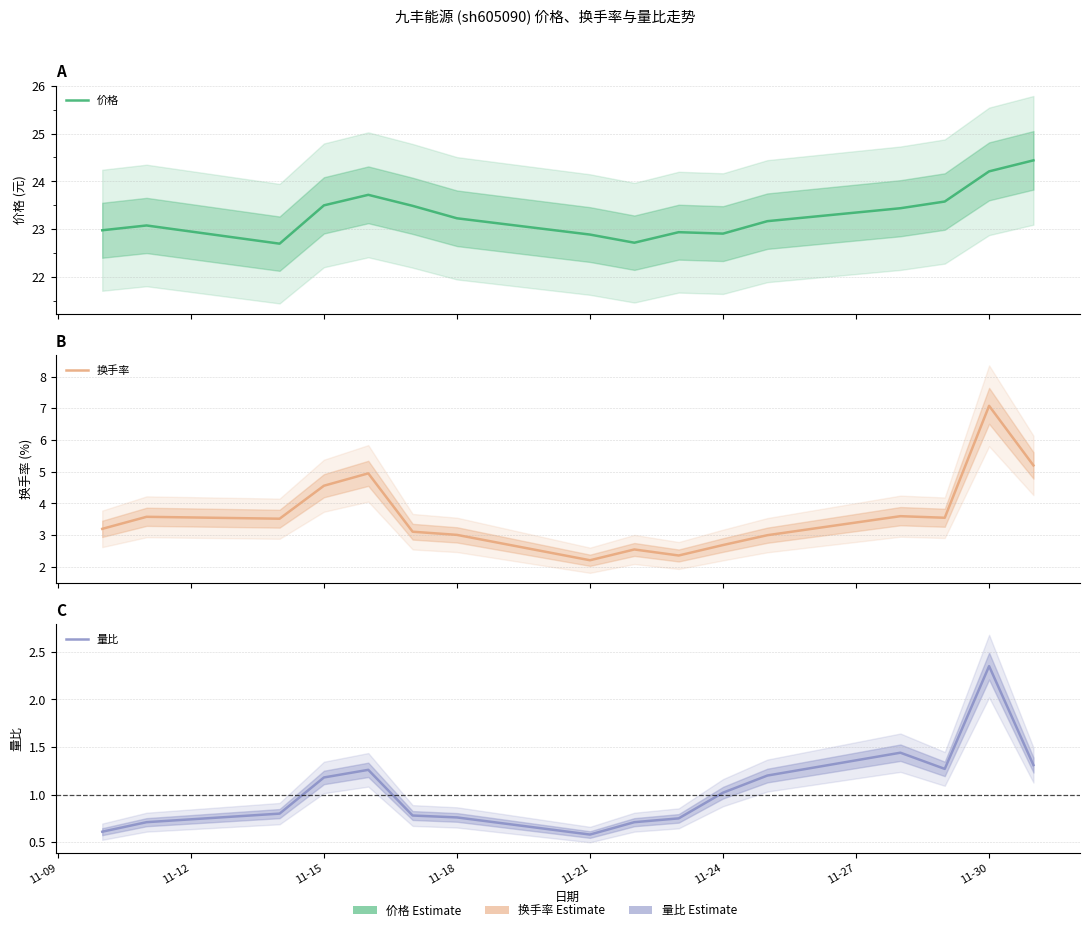

What is the highest value of the 量比 series?

2.4